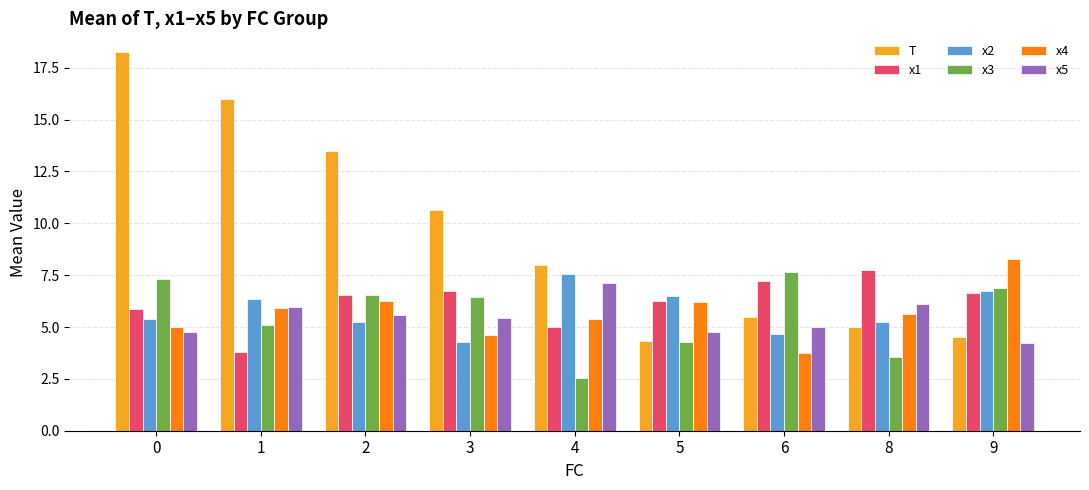

What is the minimum value shown in the chart?

2.5